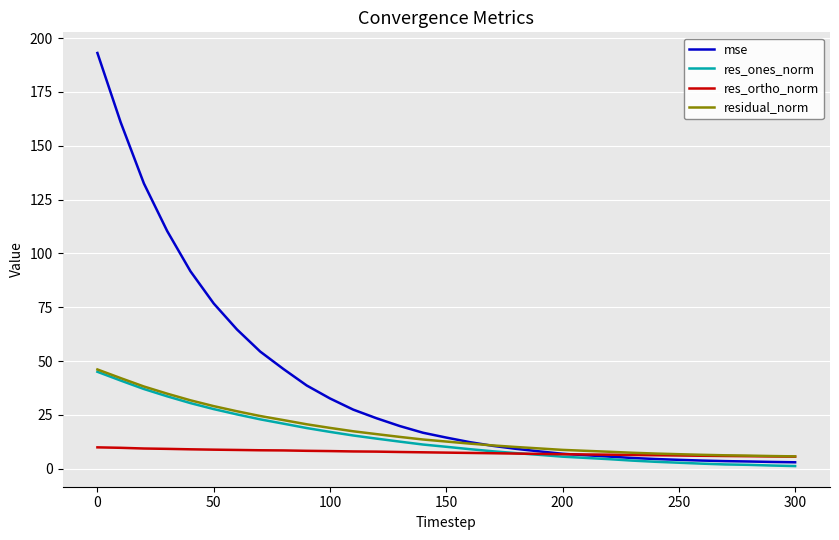

What is the greatest value displayed?

193.1